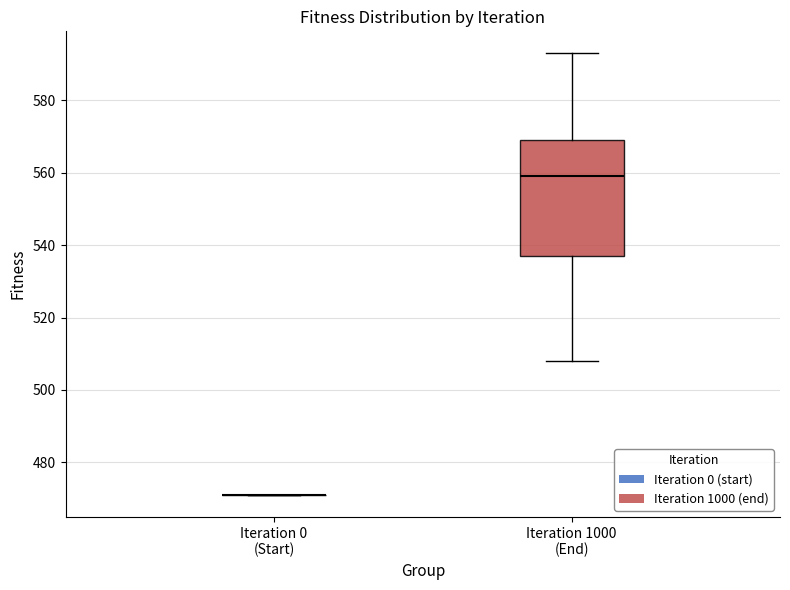

Reading left to right, transcribe this box plot: for each box, give where its median line is, the range the box spans, and where its two whiskers end, as read against the y-axis. The values are not printed on the chart, so give them approximately, as read against the axis.

Iteration 0 (Start): box collapsed to a line at 472, whiskers 472 to 472
Iteration 1000 (End): median 560, box 538 to 570, whiskers 508 to 594